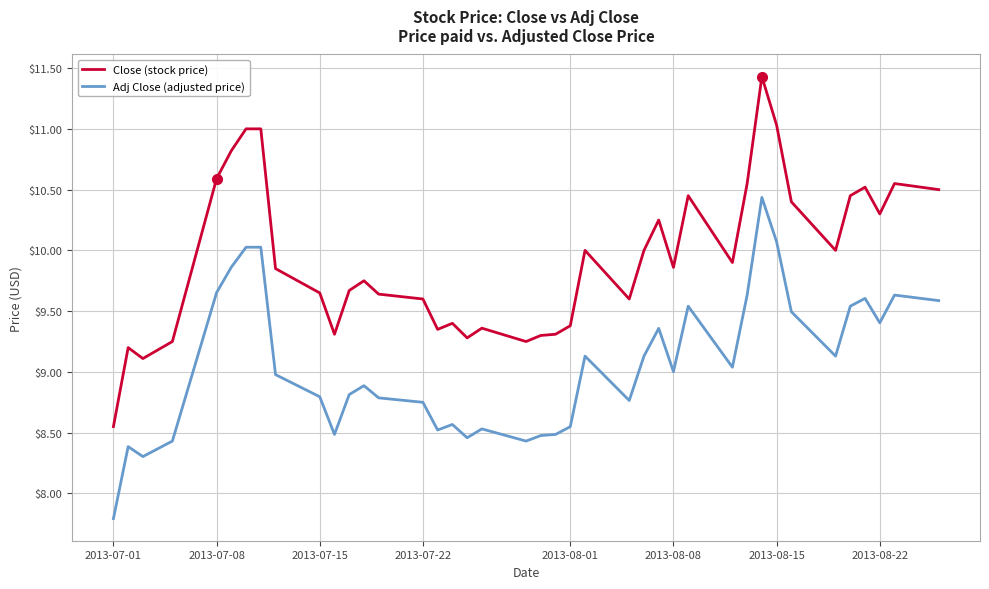

Rank the series by their average value, from highest to lowest.

Close (stock price), Adj Close (adjusted price)